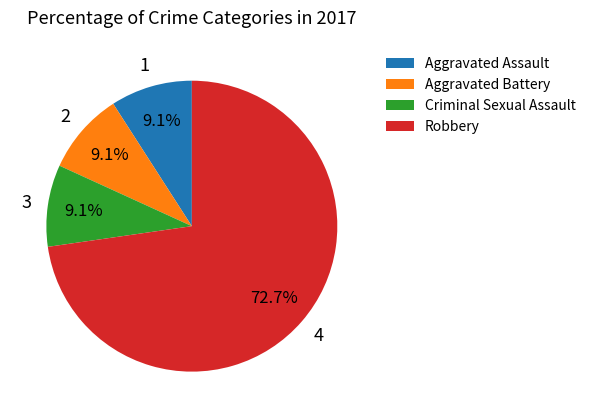

Combined, do Criminal Sexual Assault and Aggravated Battery account for over 50%?

No